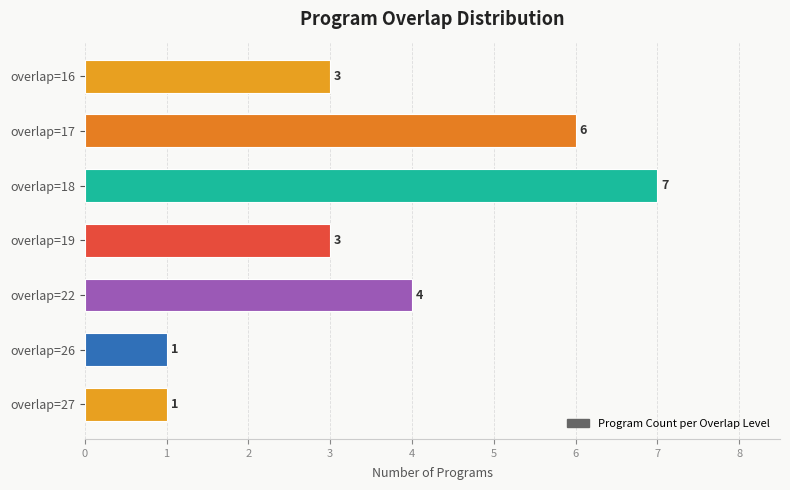

The chart shows a value of 3 at overlap=16. True or false?

True